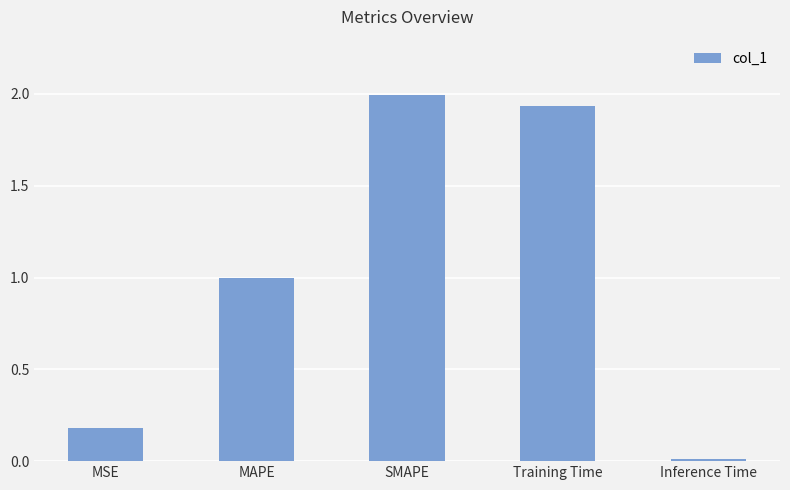

What is the change in value from Training Time to Inference Time?

-1.9